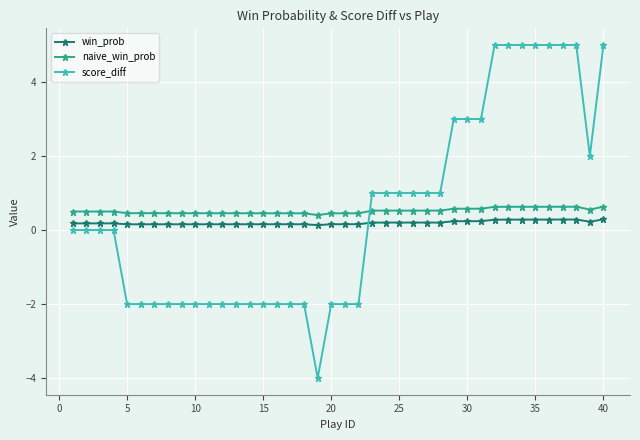

What is the value of the score_diff point at the 5th from the left?

-2.0